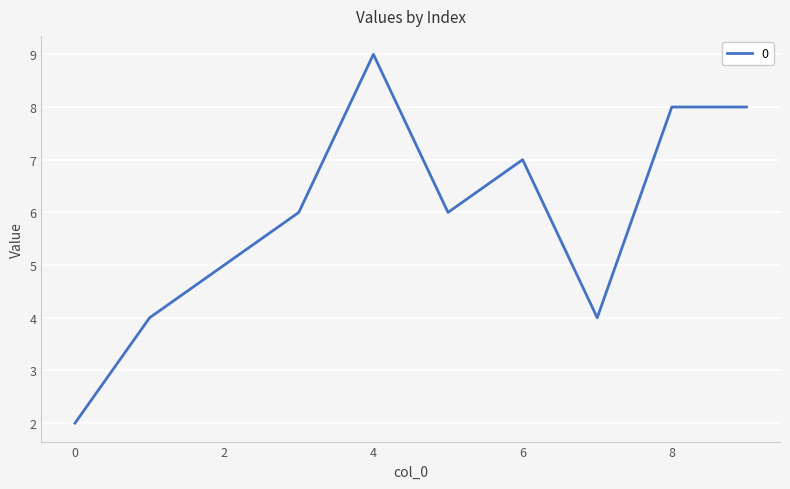

What is the difference between the maximum and minimum values?

7